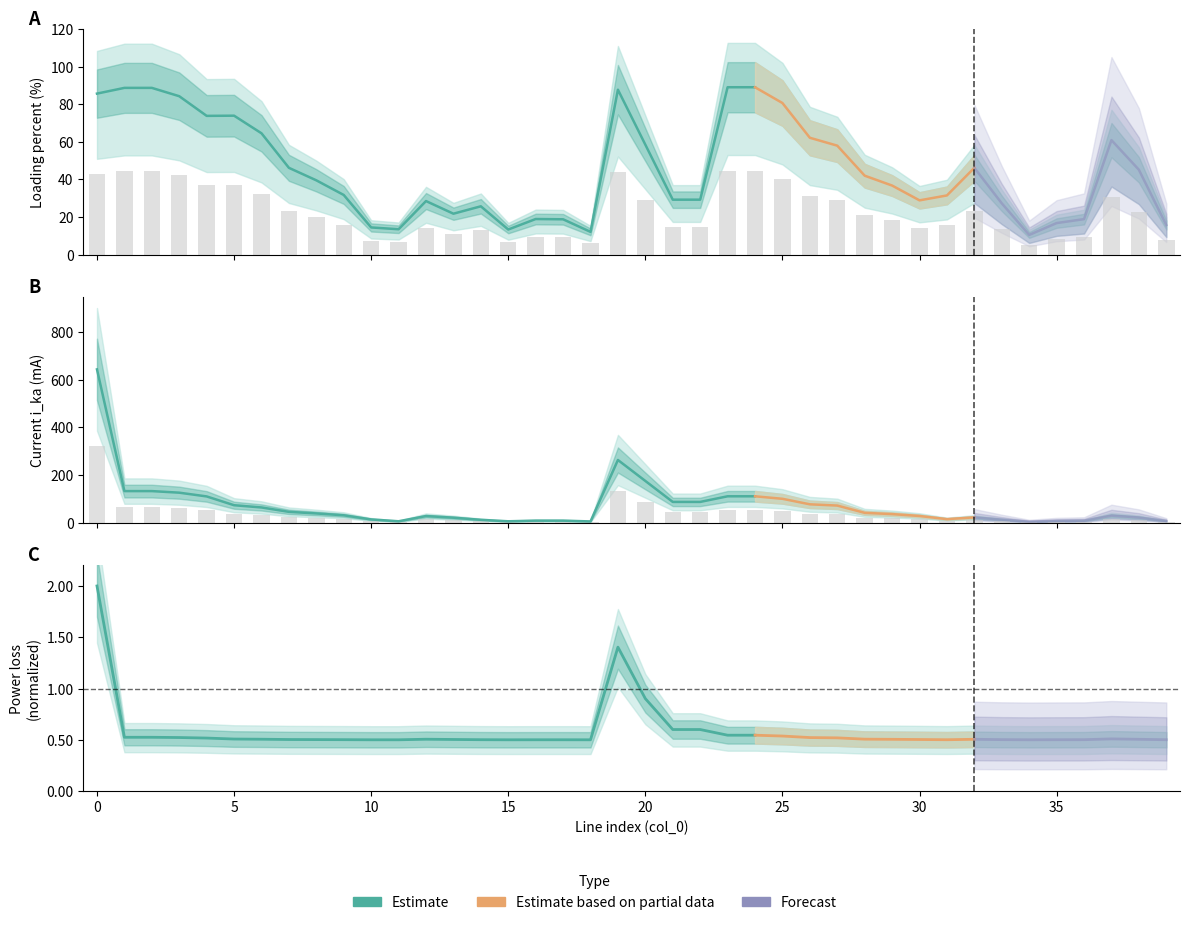

Which series has the largest total across all categories?

i_ka